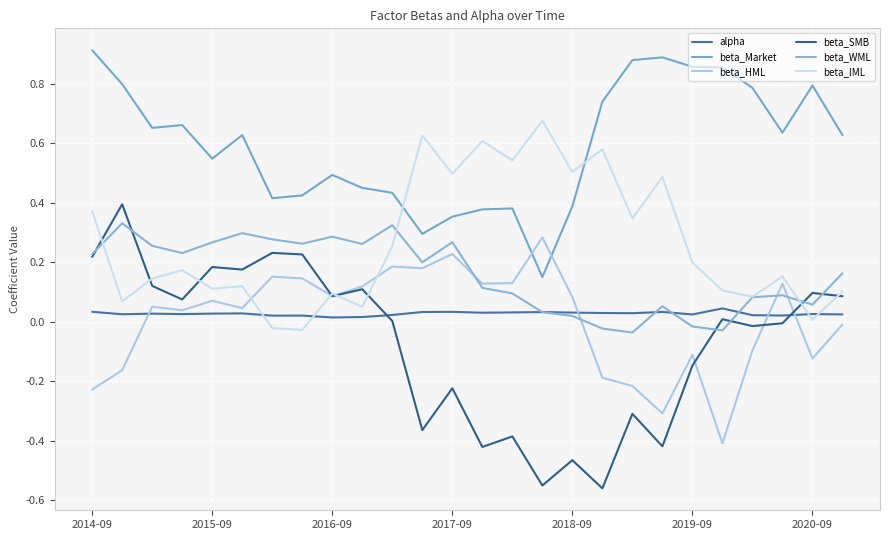

How many lines are shown in the chart?

6